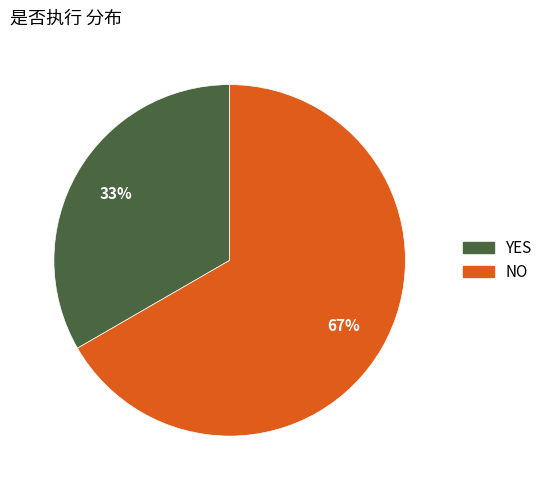

Approximately how many times larger is the value at YES compared to NO?

0.5